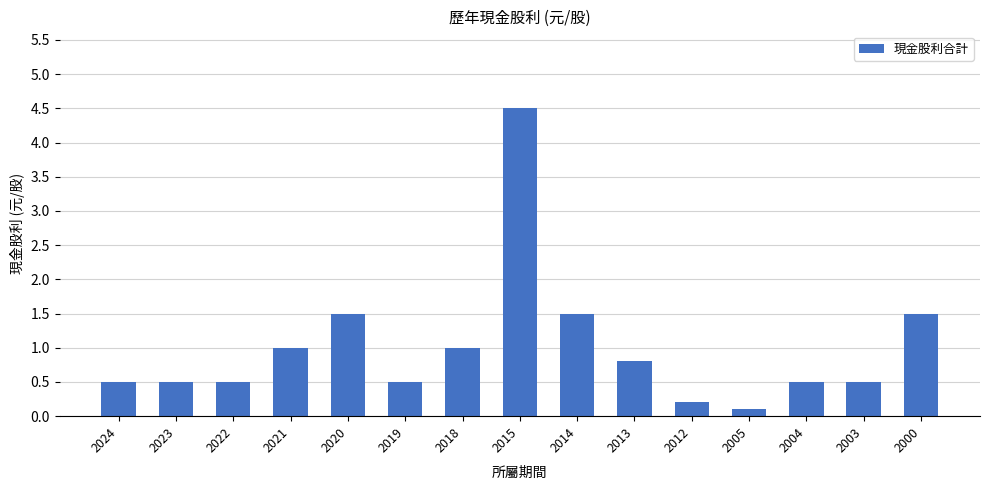

Does the chart contain stacked bars?

No